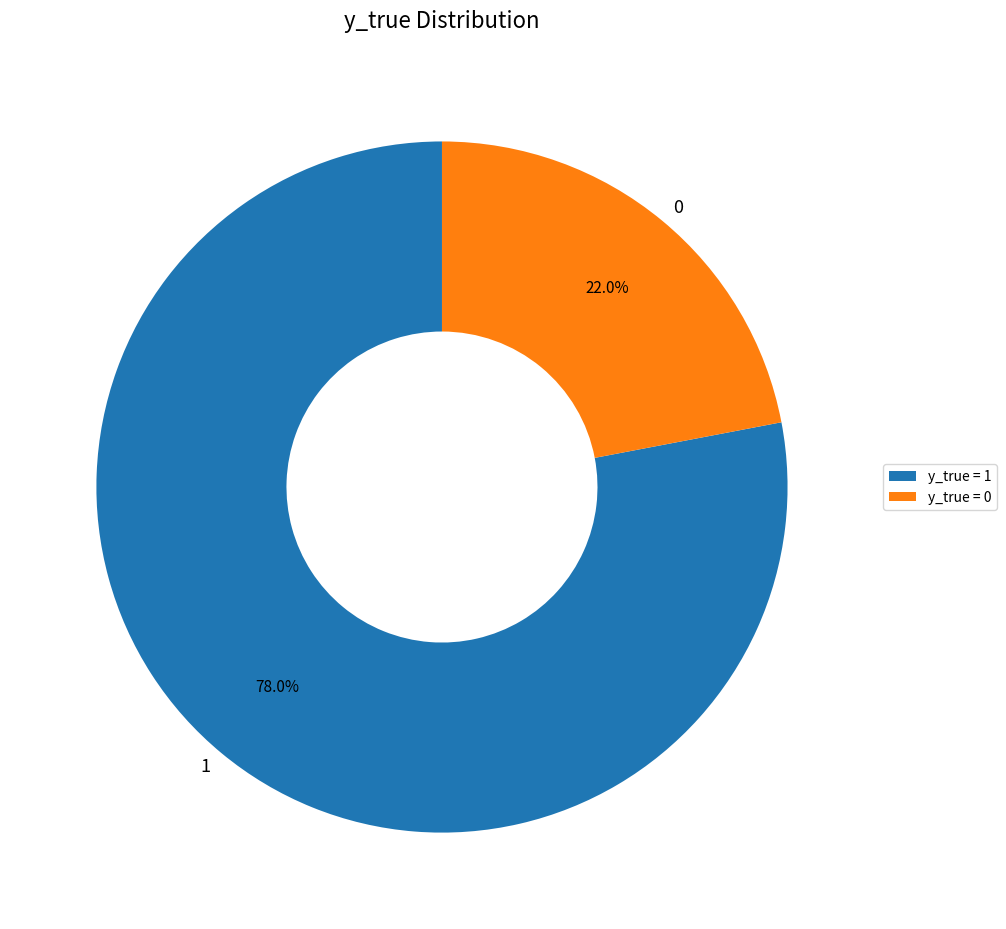

The 0 slice represents 8% of the pie. True or false?

False